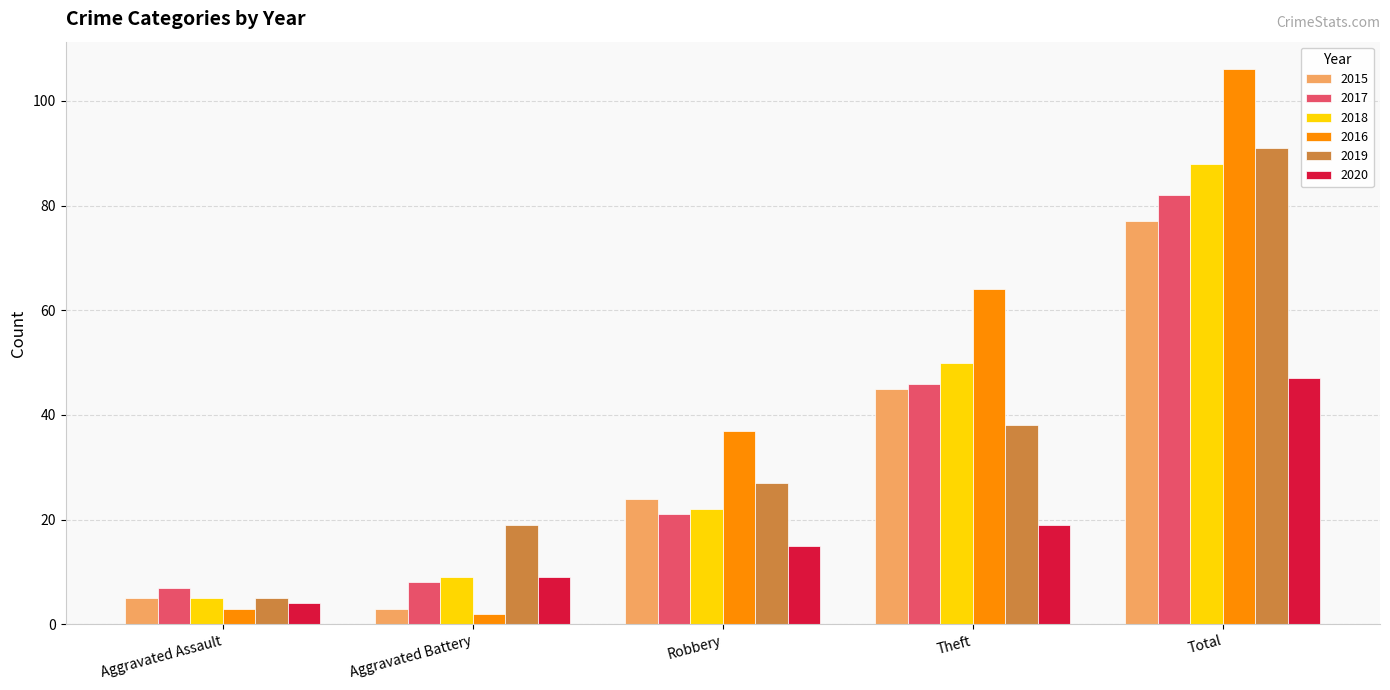

At how many categories does at least one series exceed 77?

1